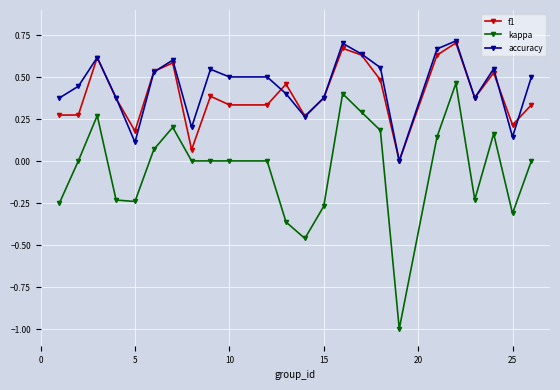

Which series has the widest spread of values?

kappa